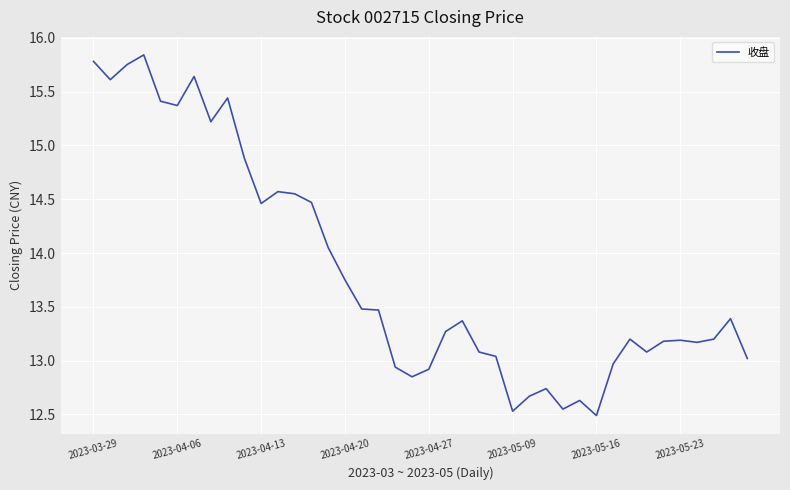

What is the minimum value shown in the chart?

12.5